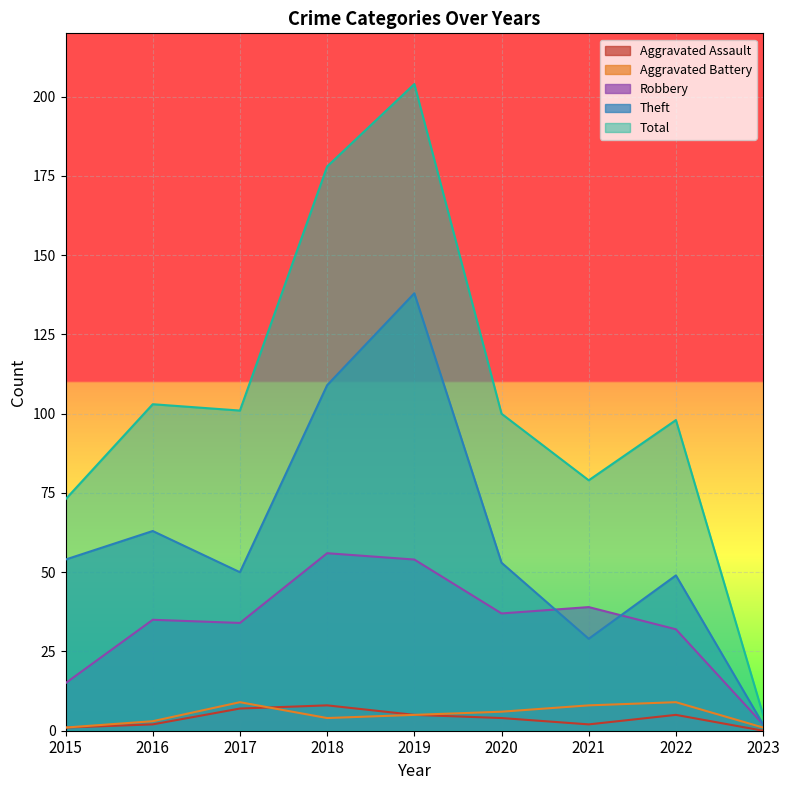

How many lines are shown in the chart?

5